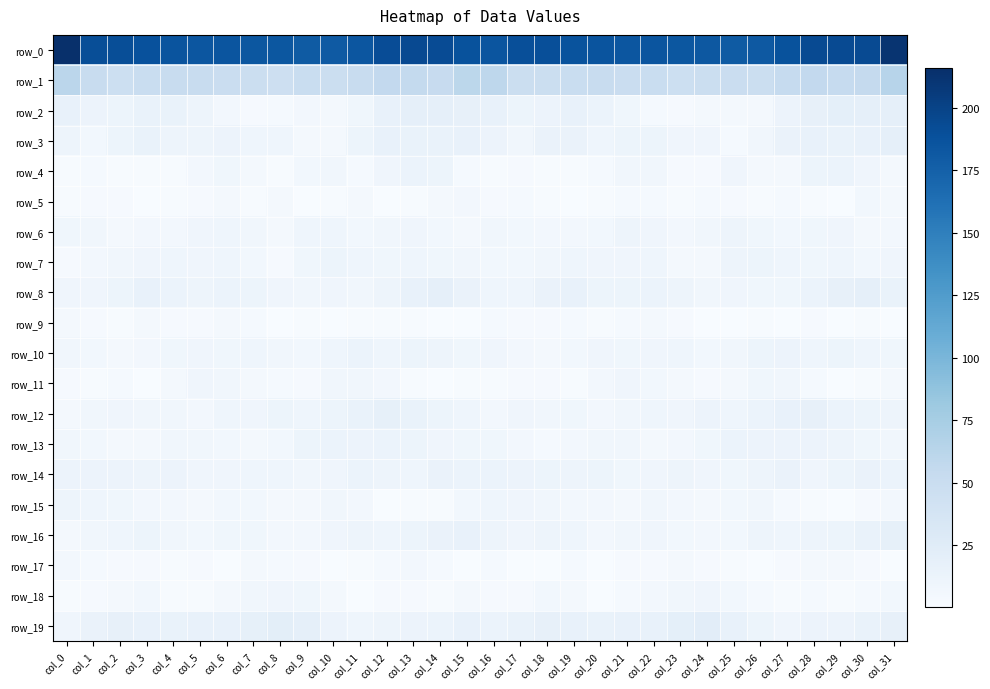

Reading left to right, what are all the values shown in this chart?

row_0: col_0=215.8	col_1=190.9	col_2=190.8	col_3=188.1	col_4=186.2	col_5=184.4	col_6=185.0	col_7=183.8	col_8=183.2	col_9=180.4	col_10=180.5	col_11=184.5	col_12=192.0	col_13=194.3	col_14=192.8	col_15=187.4	col_16=185.4	col_17=190.1	col_18=190.2	col_19=187.0	col_20=185.5	col_21=184.3	col_22=184.8	col_23=183.3	col_24=182.2	col_25=180.2	col_26=181.6	col_27=187.5	col_28=193.5	col_29=193.8	col_30=193.3	col_31=212.0
row_1: col_0=61.4	col_1=51.3	col_2=47.1	col_3=50.3	col_4=50.9	col_5=50.7	col_6=49.1	col_7=48.4	col_8=46.0	col_9=50.4	col_10=48.1	col_11=51.7	col_12=55.7	col_13=54.8	col_14=52.5	col_15=60.2	col_16=59.4	col_17=48.6	col_18=48.6	col_19=50.4	col_20=51.5	col_21=49.4	col_22=49.8	col_23=46.5	col_24=48.4	col_25=49.3	col_26=48.6	col_27=53.8	col_28=56.1	col_29=53.4	col_30=54.0	col_31=63.9
row_2: col_0=15.6	col_1=12.3	col_2=11.1	col_3=14.6	col_4=14.4	col_5=10.3	col_6=5.3	col_7=1.8	col_8=2.8	col_9=5.3	col_10=3.8	col_11=8.4	col_12=15.6	col_13=19.0	col_14=19.3	col_15=17.2	col_16=15.4	col_17=11.5	col_18=12.2	col_19=15.3	col_20=13.1	col_21=8.4	col_22=3.2	col_23=2.0	col_24=4.0	col_25=4.8	col_26=4.3	col_27=12.1	col_28=17.1	col_29=19.6	col_30=18.8	col_31=18.7
row_3: col_0=10.9	col_1=6.4	col_2=11.4	col_3=14.7	col_4=11.0	col_5=10.3	col_6=12.5	col_7=9.4	col_8=9.7	col_9=4.8	col_10=4.5	col_11=11.5	col_12=15.5	col_13=15.0	col_14=15.0	col_15=16.6	col_16=12.4	col_17=7.3	col_18=13.6	col_19=13.6	col_20=9.8	col_21=11.4	col_22=11.5	col_23=9.3	col_24=8.7	col_25=3.1	col_26=7.0	col_27=13.9	col_28=15.3	col_29=14.9	col_30=15.8	col_31=19.4
row_4: col_0=1.1	col_1=2.9	col_2=1.3	col_3=1.3	col_4=1.6	col_5=5.9	col_6=7.9	col_7=4.5	col_8=0.9	col_9=6.3	col_10=7.2	col_11=3.1	col_12=8.5	col_13=13.1	col_14=11.0	col_15=3.1	col_16=1.0	col_17=2.4	col_18=1.4	col_19=0.9	col_20=3.1	col_21=7.4	col_22=7.0	col_23=2.5	col_24=2.2	col_25=8.8	col_26=4.4	col_27=4.7	col_28=11.1	col_29=12.9	col_30=9.2	col_31=4.7
row_5: col_0=1.2	col_1=1.9	col_2=2.2	col_3=0.4	col_4=1.0	col_5=1.8	col_6=3.6	col_7=1.2	col_8=3.9	col_9=0.1	col_10=1.0	col_11=3.5	col_12=0.0	col_13=1.5	col_14=4.3	col_15=5.1	col_16=2.4	col_17=2.6	col_18=1.4	col_19=0.1	col_20=1.3	col_21=2.6	col_22=3.3	col_23=1.0	col_24=3.1	col_25=2.1	col_26=1.6	col_27=2.6	col_28=1.5	col_29=0.0	col_30=6.3	col_31=4.2
row_6: col_0=8.2	col_1=7.2	col_2=5.0	col_3=5.6	col_4=5.8	col_5=9.2	col_6=10.1	col_7=6.9	col_8=5.0	col_9=9.8	col_10=10.1	col_11=6.0	col_12=7.1	col_13=8.9	col_14=6.1	col_15=4.5	col_16=7.4	col_17=6.4	col_18=5.1	col_19=5.8	col_20=6.1	col_21=10.6	col_22=9.1	col_23=5.3	col_24=7.0	col_25=10.8	col_26=8.2	col_27=6.2	col_28=7.6	col_29=8.8	col_30=4.6	col_31=5.9
row_7: col_0=1.8	col_1=5.2	col_2=6.8	col_3=8.9	col_4=9.6	col_5=8.7	col_6=9.6	col_7=6.4	col_8=2.2	col_9=8.1	col_10=11.6	col_11=9.9	col_12=8.1	col_13=9.3	col_14=7.7	col_15=6.8	col_16=5.9	col_17=6.3	col_18=7.5	col_19=9.7	col_20=8.8	col_21=9.0	col_22=9.6	col_23=3.5	col_24=3.9	col_25=10.4	col_26=11.0	col_27=9.3	col_28=8.2	col_29=9.3	col_30=6.7	col_31=9.2
row_8: col_0=8.7	col_1=9.1	col_2=11.1	col_3=15.9	col_4=12.7	col_5=10.9	col_6=13.3	col_7=11.7	col_8=8.5	col_9=7.4	col_10=8.7	col_11=7.5	col_12=10.6	col_13=15.8	col_14=18.8	col_15=14.2	col_16=9.9	col_17=9.5	col_18=13.5	col_19=15.3	col_20=11.4	col_21=11.8	col_22=13.5	col_23=10.2	col_24=7.6	col_25=8.7	col_26=7.7	col_27=7.9	col_28=12.8	col_29=17.1	col_30=18.6	col_31=14.6
row_9: col_0=4.5	col_1=2.3	col_2=1.6	col_3=3.4	col_4=2.0	col_5=1.8	col_6=3.4	col_7=3.0	col_8=0.4	col_9=1.2	col_10=0.4	col_11=0.9	col_12=1.6	col_13=1.3	col_14=0.6	col_15=0.3	col_16=2.9	col_17=2.0	col_18=2.5	col_19=3.3	col_20=1.4	col_21=2.7	col_22=3.5	col_23=2.0	col_24=0.7	col_25=0.5	col_26=1.0	col_27=0.3	col_28=2.2	col_29=0.7	col_30=1.1	col_31=0.4
row_10: col_0=7.6	col_1=6.4	col_2=4.5	col_3=5.3	col_4=8.1	col_5=8.8	col_6=7.8	col_7=10.0	col_8=7.5	col_9=6.0	col_10=9.9	col_11=13.2	col_12=9.5	col_13=11.2	col_14=10.5	col_15=8.4	col_16=8.6	col_17=5.6	col_18=4.7	col_19=6.1	col_20=9.1	col_21=7.8	col_22=8.9	col_23=9.4	col_24=6.0	col_25=7.4	col_26=11.6	col_27=12.4	col_28=9.4	col_29=11.6	col_30=9.6	col_31=8.4
row_11: col_0=1.9	col_1=1.6	col_2=2.8	col_3=0.8	col_4=3.5	col_5=9.3	col_6=7.3	col_7=5.1	col_8=3.3	col_9=1.8	col_10=6.9	col_11=7.3	col_12=5.2	col_13=1.5	col_14=0.1	col_15=1.3	col_16=1.2	col_17=2.2	col_18=2.1	col_19=1.0	col_20=5.9	col_21=9.1	col_22=6.4	col_23=4.1	col_24=2.1	col_25=3.9	col_26=7.7	col_27=6.9	col_28=3.3	col_29=0.9	col_30=1.3	col_31=3.7
row_12: col_0=4.1	col_1=7.3	col_2=8.7	col_3=7.1	col_4=7.1	col_5=5.5	col_6=9.8	col_7=8.8	col_8=11.8	col_9=10.0	col_10=11.4	col_11=14.4	col_12=17.9	col_13=15.0	col_14=11.7	col_15=9.5	col_16=5.5	col_17=8.8	col_18=7.1	col_19=7.7	col_20=5.8	col_21=7.2	col_22=9.7	col_23=9.3	col_24=12.0	col_25=9.9	col_26=12.7	col_27=15.7	col_28=17.6	col_29=13.0	col_30=11.8	col_31=10.6
row_13: col_0=6.9	col_1=6.2	col_2=4.1	col_3=4.2	col_4=6.8	col_5=7.1	col_6=5.9	col_7=5.0	col_8=6.7	col_9=11.2	col_10=13.2	col_11=12.2	col_12=12.8	col_13=11.3	col_14=9.0	col_15=8.2	col_16=8.2	col_17=5.5	col_18=3.2	col_19=5.6	col_20=6.9	col_21=7.2	col_22=5.0	col_23=5.9	col_24=7.6	col_25=13.2	col_26=12.7	col_27=12.4	col_28=12.5	col_29=10.3	col_30=8.4	col_31=7.5
row_14: col_0=12.1	col_1=12.1	col_2=12.2	col_3=10.6	col_4=11.9	col_5=9.2	col_6=8.7	col_7=9.5	col_8=9.7	col_9=7.3	col_10=8.7	col_11=12.9	col_12=10.9	col_13=9.7	col_14=14.1	col_15=12.9	col_16=13.0	col_17=12.1	col_18=11.7	col_19=11.0	col_20=11.5	col_21=8.4	col_22=9.1	col_23=10.2	col_24=8.5	col_25=7.7	col_26=10.2	col_27=13.5	col_28=9.0	col_29=11.7	col_30=14.0	col_31=12.8
row_15: col_0=10.2	col_1=9.5	col_2=8.1	col_3=5.9	col_4=5.9	col_5=4.1	col_6=6.0	col_7=6.8	col_8=4.1	col_9=5.1	col_10=7.4	col_11=5.4	col_12=0.4	col_13=1.4	col_14=1.3	col_15=6.4	col_16=10.1	col_17=9.1	col_18=7.1	col_19=5.8	col_20=5.4	col_21=4.2	col_22=7.3	col_23=5.7	col_24=4.2	col_25=6.2	col_26=7.4	col_27=3.2	col_28=1.6	col_29=0.7	col_30=2.3	col_31=5.6
row_16: col_0=4.5	col_1=7.1	col_2=10.0	col_3=11.1	col_4=7.0	col_5=6.1	col_6=8.2	col_7=7.9	col_8=5.5	col_9=5.6	col_10=8.6	col_11=10.4	col_12=9.9	col_13=11.4	col_14=13.7	col_15=16.0	col_16=10.3	col_17=8.6	col_18=10.4	col_19=9.9	col_20=5.8	col_21=7.3	col_22=8.5	col_23=6.7	col_24=5.9	col_25=6.2	col_26=10.2	col_27=9.6	col_28=10.6	col_29=11.5	col_30=15.1	col_31=18.2
row_17: col_0=5.3	col_1=3.1	col_2=2.0	col_3=2.3	col_4=1.1	col_5=1.8	col_6=0.6	col_7=4.0	col_8=2.8	col_9=1.8	col_10=0.6	col_11=1.5	col_12=3.2	col_13=5.3	col_14=3.1	col_15=0.4	col_16=2.6	col_17=0.3	col_18=0.8	col_19=2.9	col_20=0.3	col_21=2.2	col_22=1.8	col_23=3.7	col_24=1.8	col_25=1.4	col_26=0.2	col_27=1.9	col_28=4.3	col_29=4.6	col_30=2.1	col_31=0.8
row_18: col_0=0.9	col_1=2.0	col_2=4.4	col_3=6.4	col_4=1.6	col_5=1.3	col_6=4.7	col_7=6.8	col_8=8.8	col_9=7.9	col_10=4.4	col_11=0.0	col_12=2.4	col_13=2.3	col_14=1.4	col_15=3.7	col_16=2.2	col_17=2.2	col_18=6.2	col_19=5.0	col_20=0.4	col_21=2.7	col_22=5.6	col_23=7.6	col_24=8.6	col_25=6.7	col_26=2.8	col_27=1.2	col_28=2.7	col_29=1.2	col_30=2.6	col_31=6.1
row_19: col_0=9.3	col_1=13.7	col_2=17.3	col_3=16.1	col_4=14.8	col_5=15.8	col_6=15.6	col_7=18.0	col_8=21.9	col_9=19.1	col_10=12.4	col_11=9.8	col_12=10.8	col_13=12.3	col_14=13.0	col_15=15.4	col_16=12.8	col_17=15.0	col_18=17.5	col_19=15.4	col_20=15.1	col_21=16.0	col_22=15.8	col_23=19.7	col_24=22.2	col_25=15.8	col_26=11.6	col_27=8.8	col_28=12.4	col_29=11.9	col_30=14.6	col_31=17.1